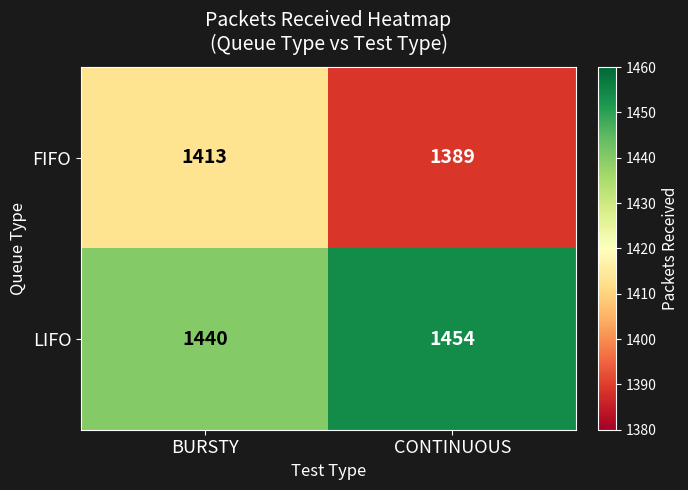

How many distinct data groups are displayed?

2